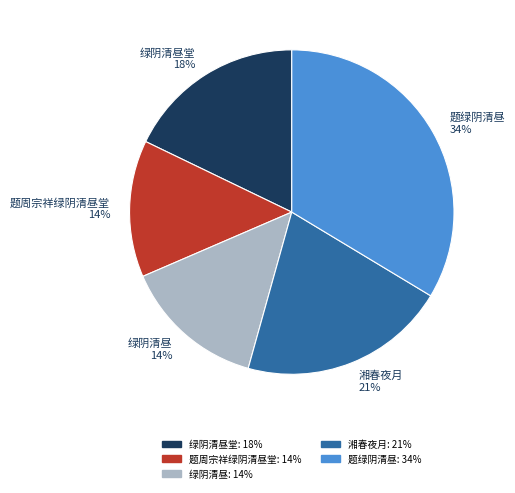

True or false: 题周宗祥绿阴清昼堂 accounts for 14% of the total.

True